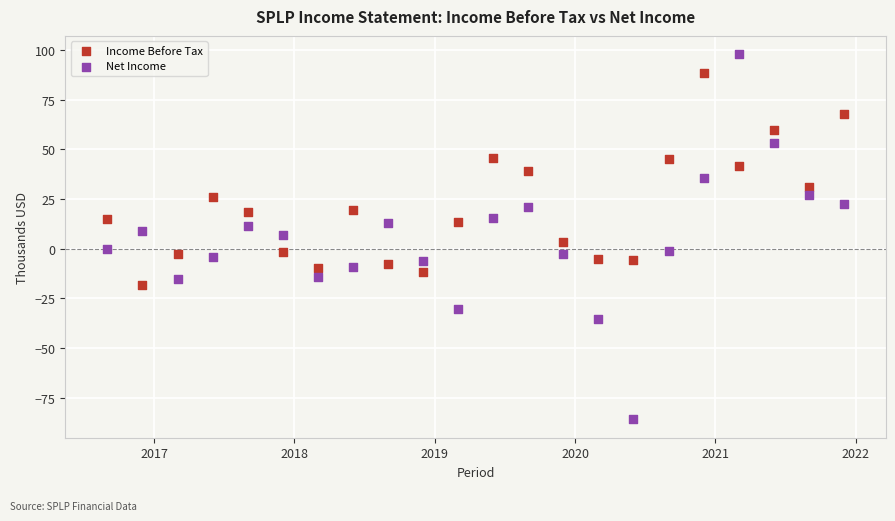

Which series reaches the maximum Y coordinate?

Net Income